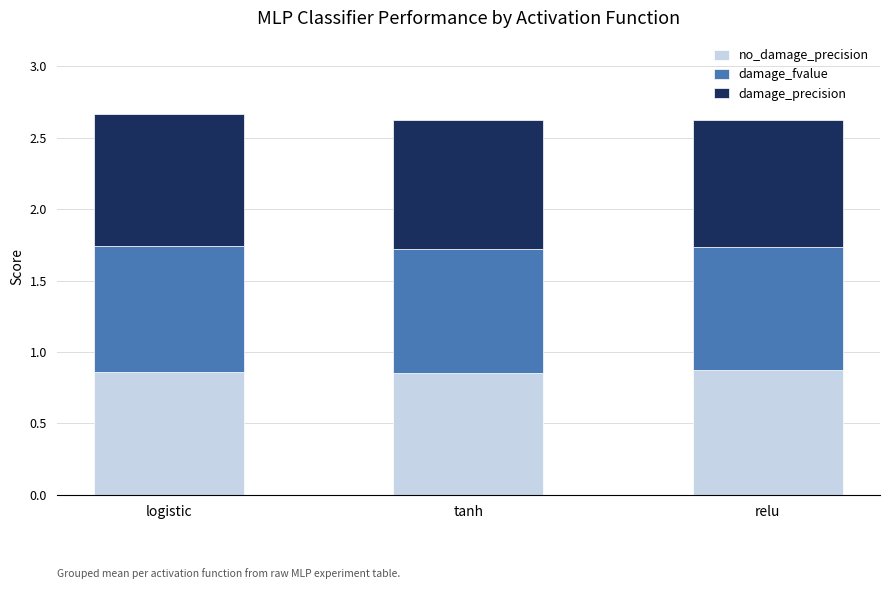

What is the sum of all damage_precision values?

2.6